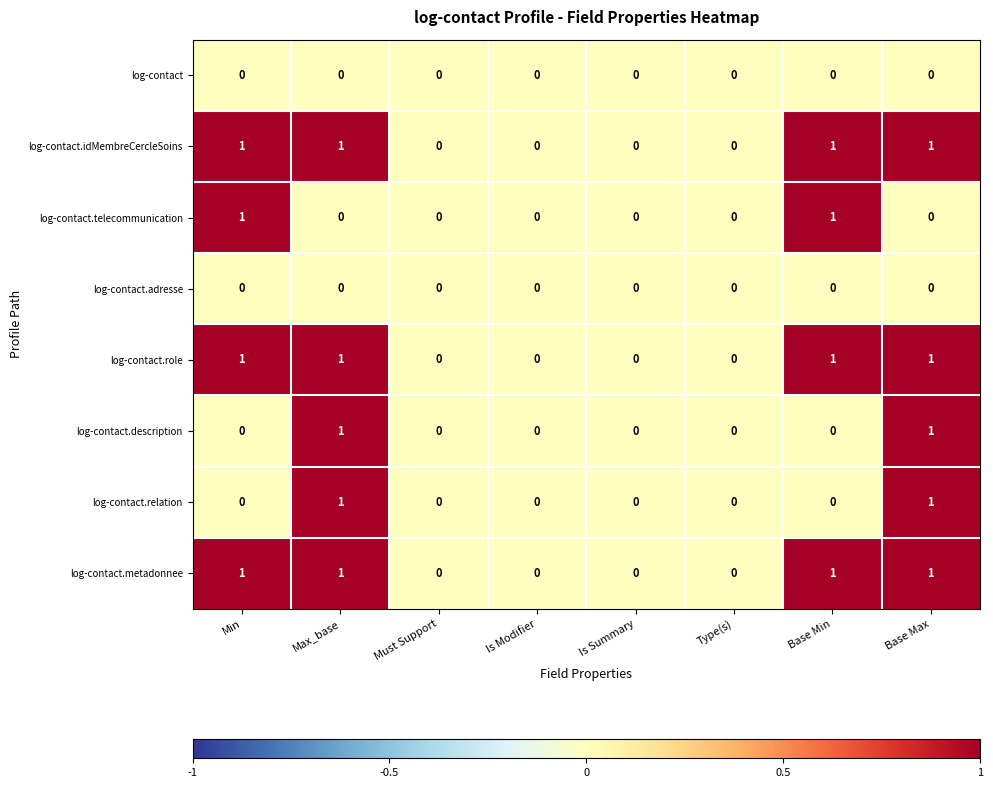

The value of log-contact.adresse at Is Modifier is 0. True or false?

True